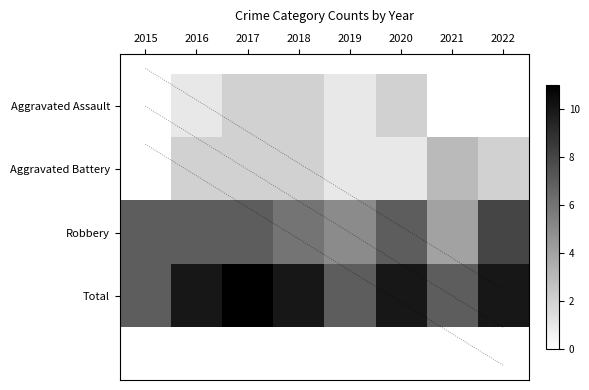

List the series in order of their peak value, lowest first.

Aggravated Assault, Aggravated Battery, Robbery, Total